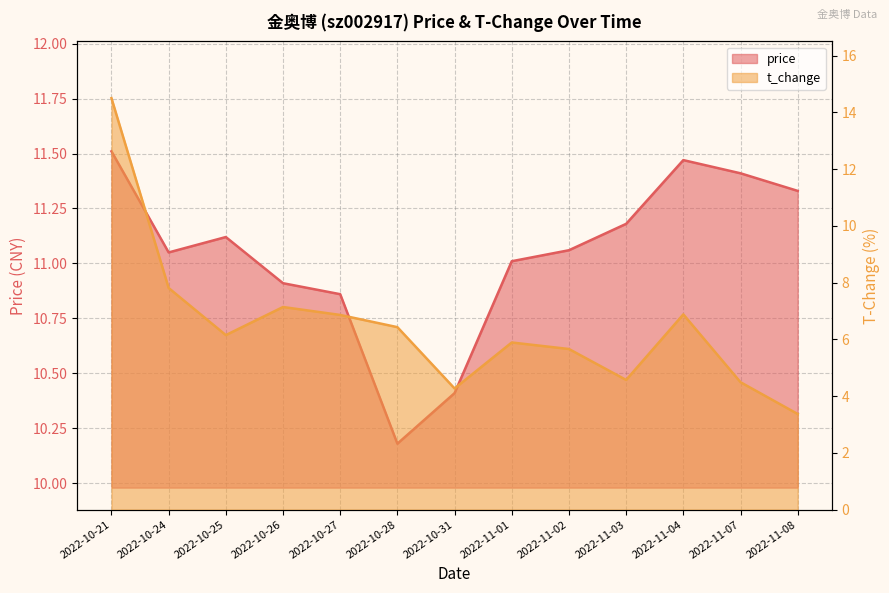

What is the label of the 1st point from the right?

2022-11-08